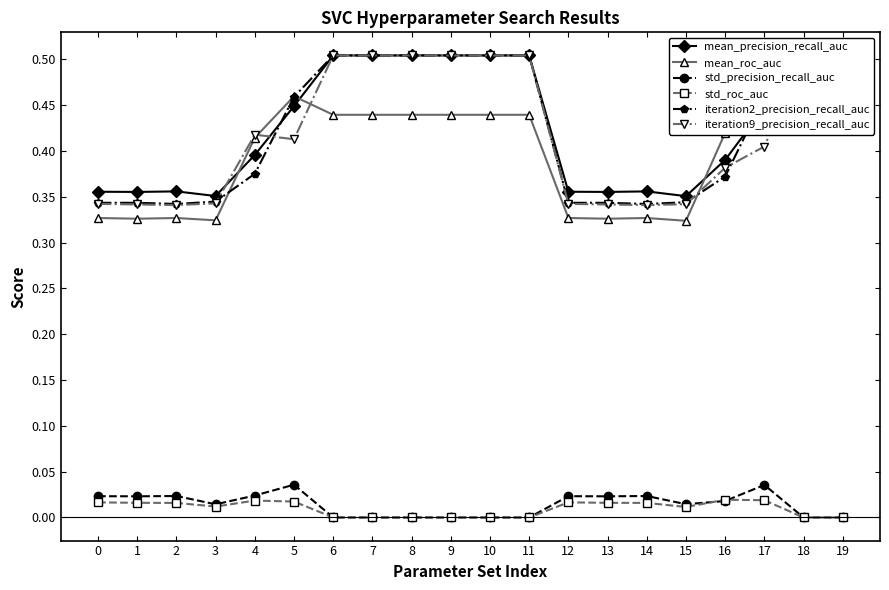

Count the iteration2_precision_recall_auc values in the range 0 to 1.

20